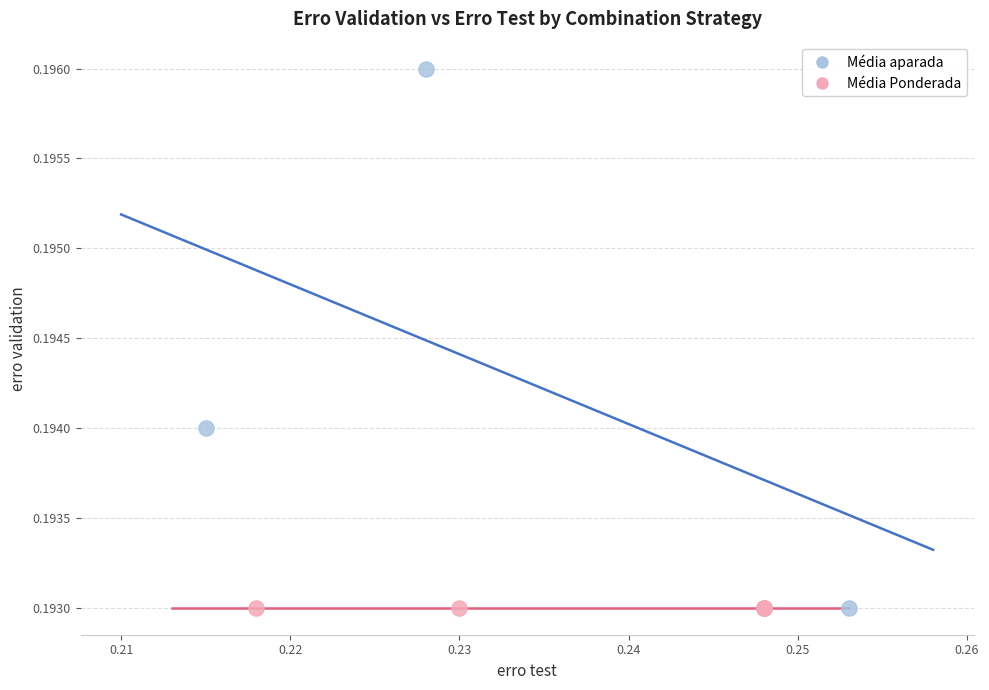

Which series contains the highest Y value?

Média aparada